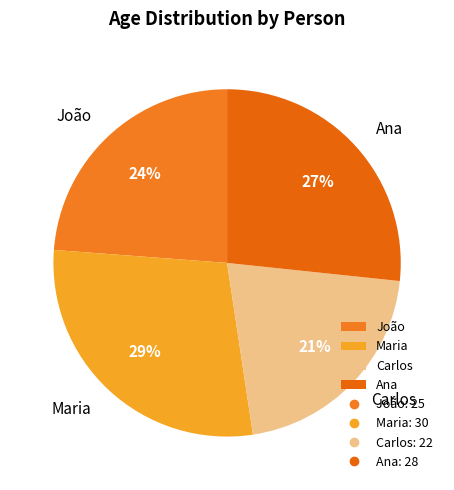

Rank the categories by value from lowest to highest.

Carlos, João, Ana, Maria